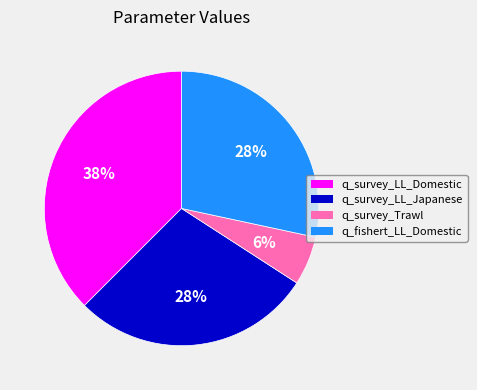

Does any single category account for the majority?

No